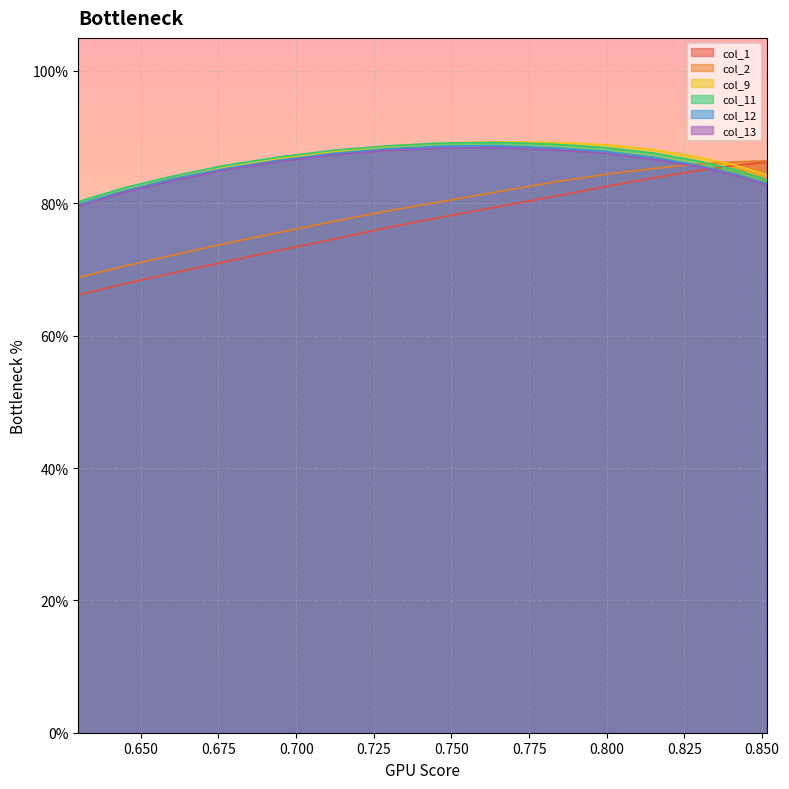

True or false: col_1 and col_9 cross at least once.

True